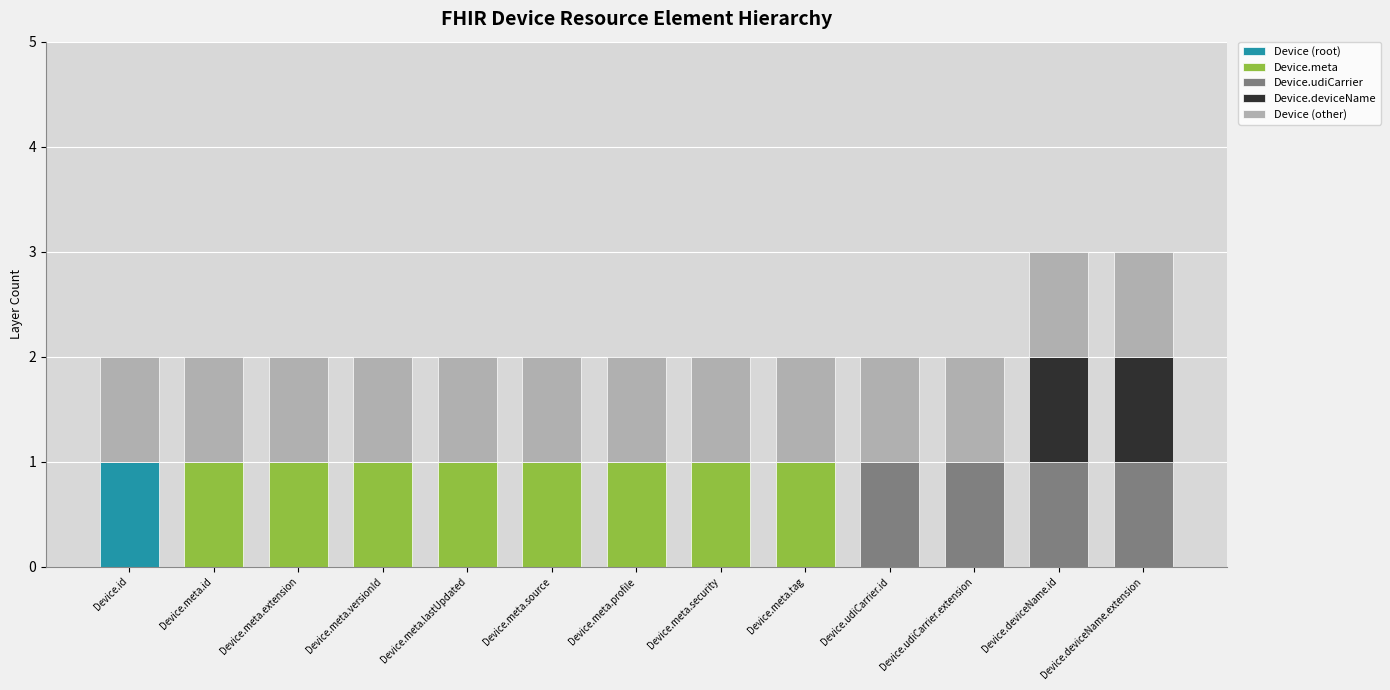

How many data points does each series have?

13